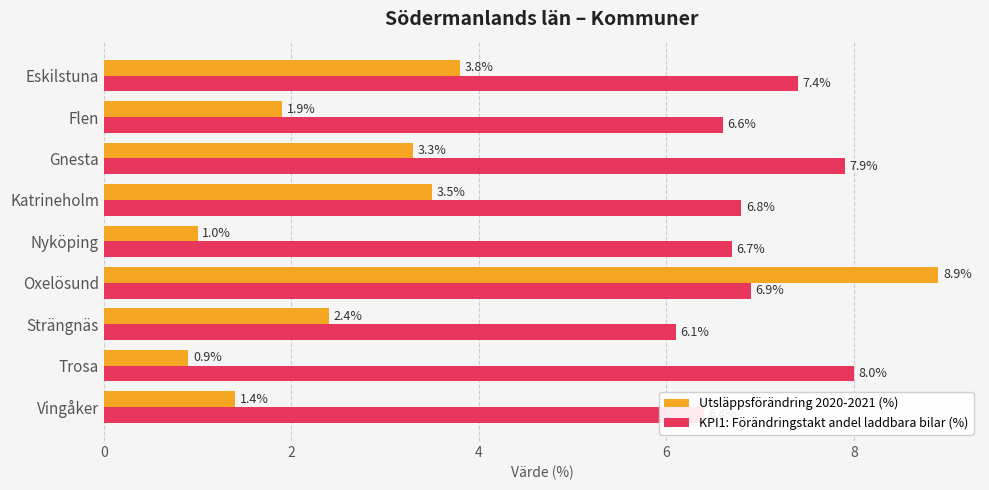

Which series has the largest total across all categories?

KPI1: Förändringstakt andel laddbara bilar (%)